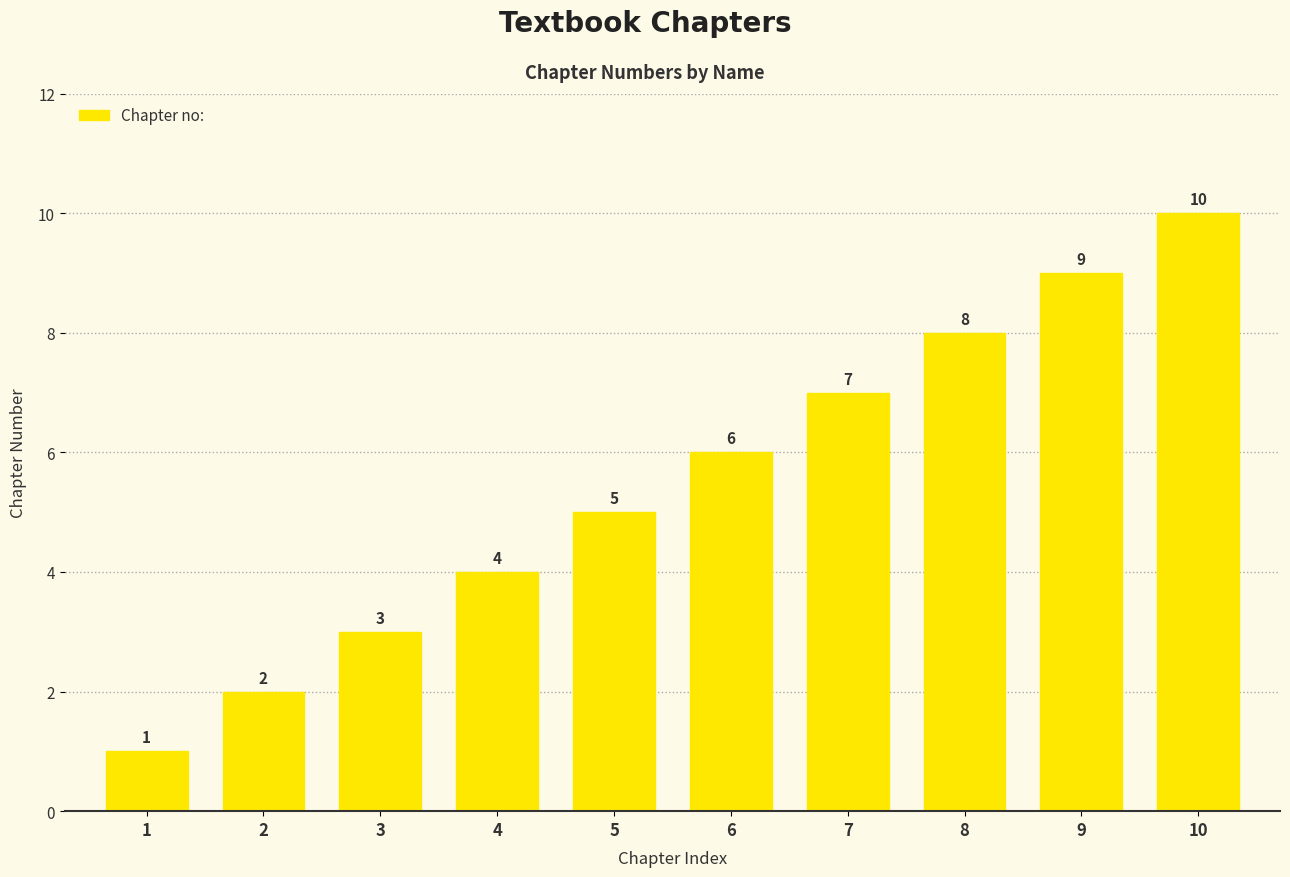

Does the chart contain any negative values?

No